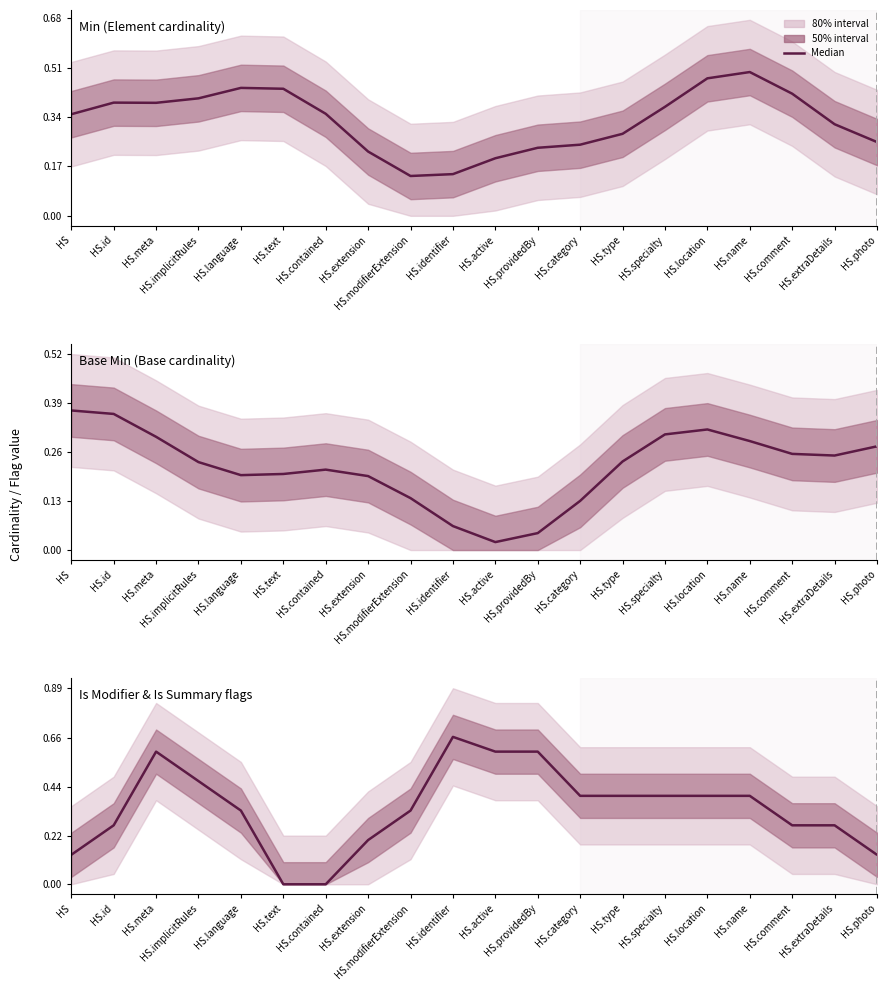

How many points are higher than both their immediate neighbors (excluding endpoints)?

2